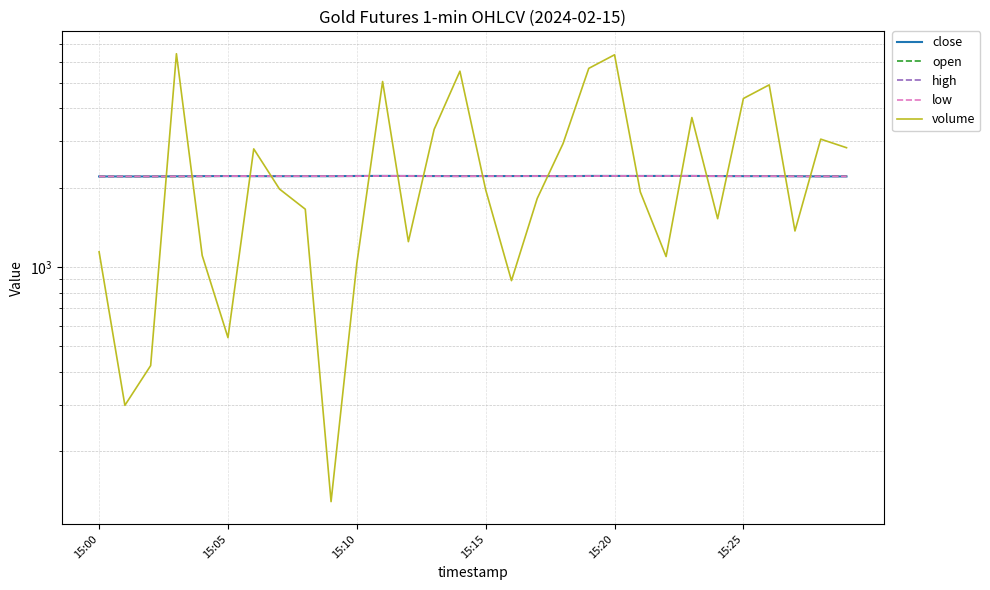

True or false: open and high intersect in this chart.

False